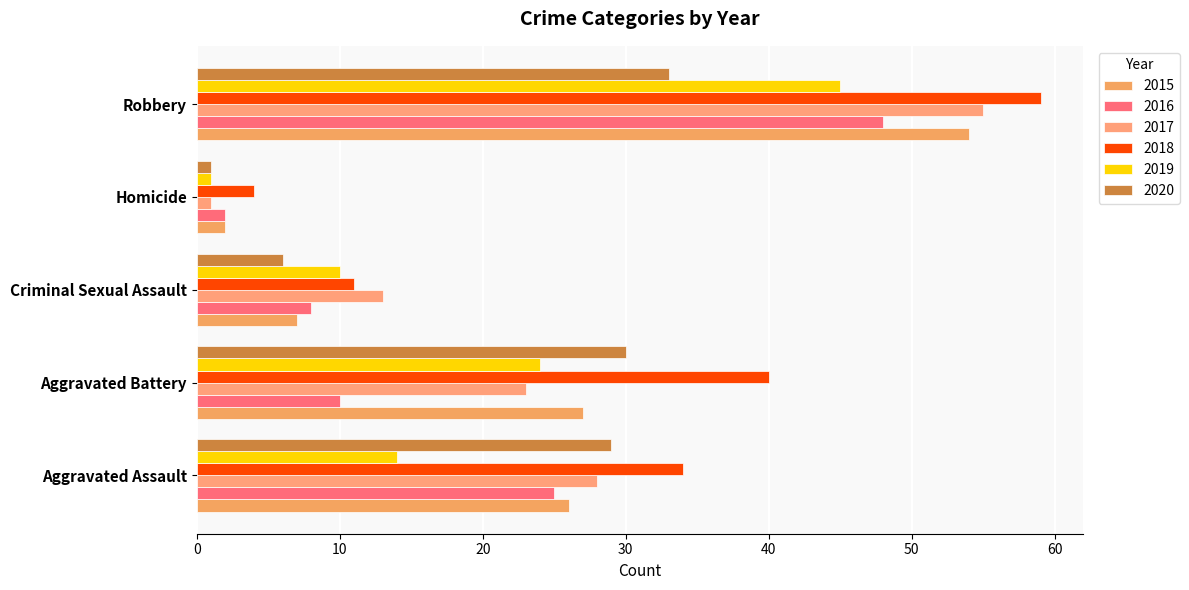

How many categories are shown in the chart?

5